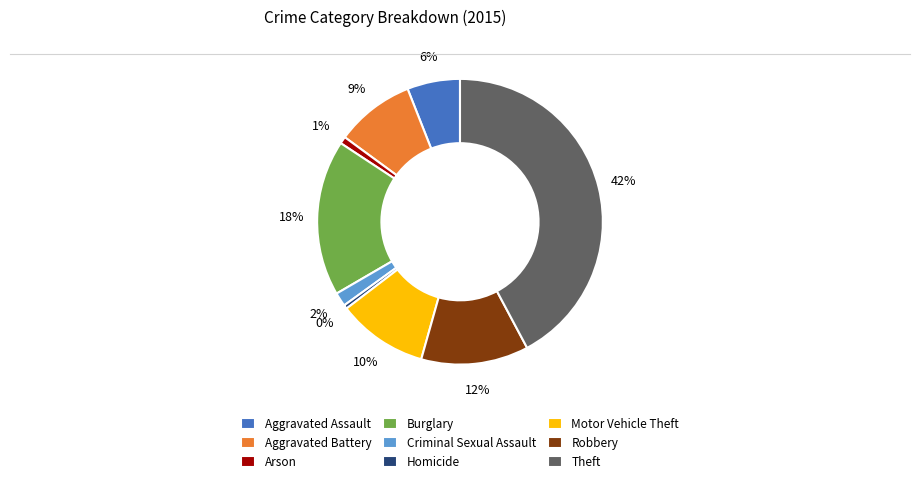

Is it true that Robbery is 4% of the pie?

False